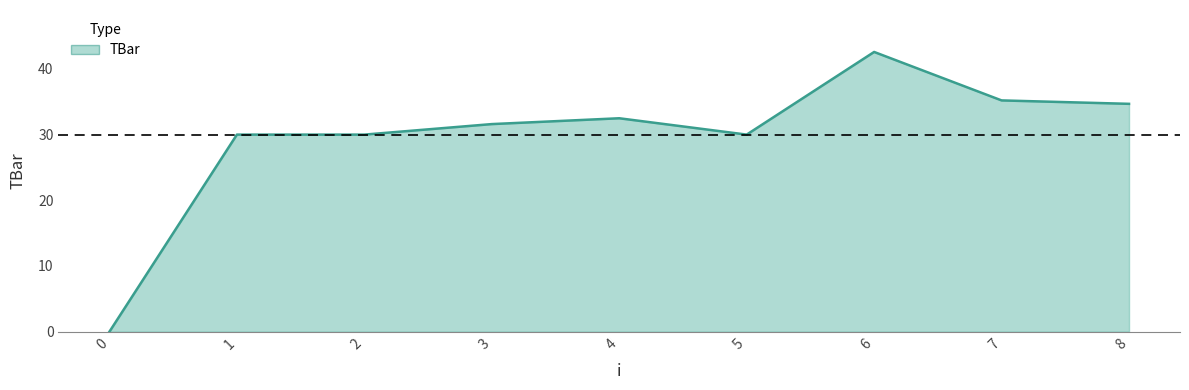

At which label does the data first exceed 31?

3